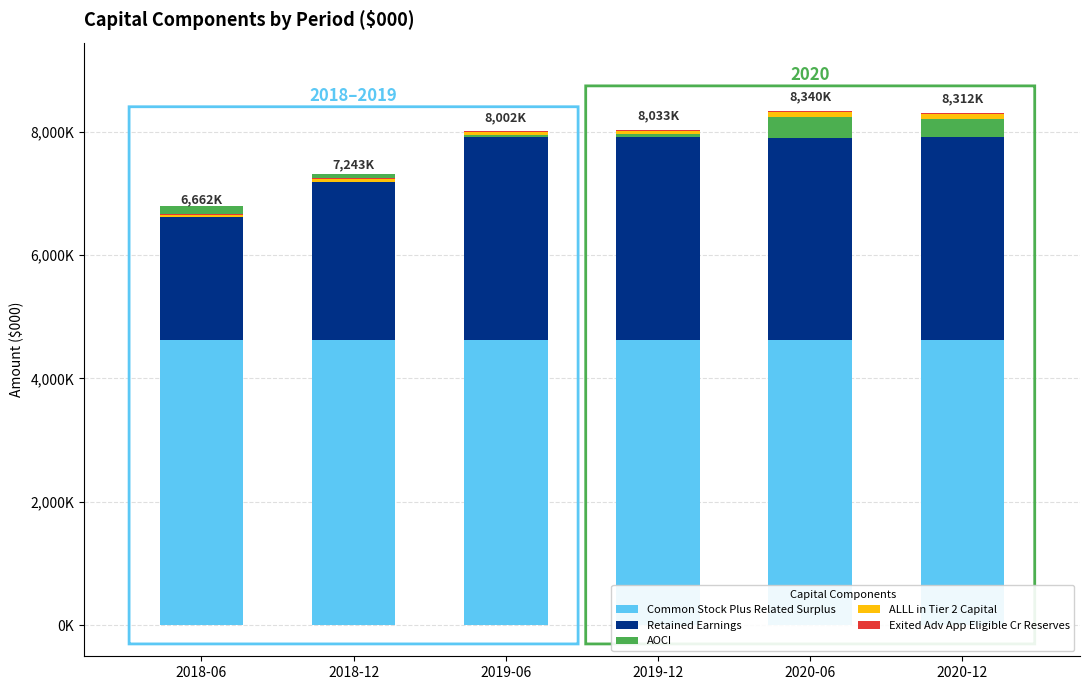

List the series in order of their peak value, highest first.

Common Stock Plus Related Surplus, Retained Earnings, AOCI, ALLL in Tier 2 Capital, Exited Adv App Eligible Cr Reserves